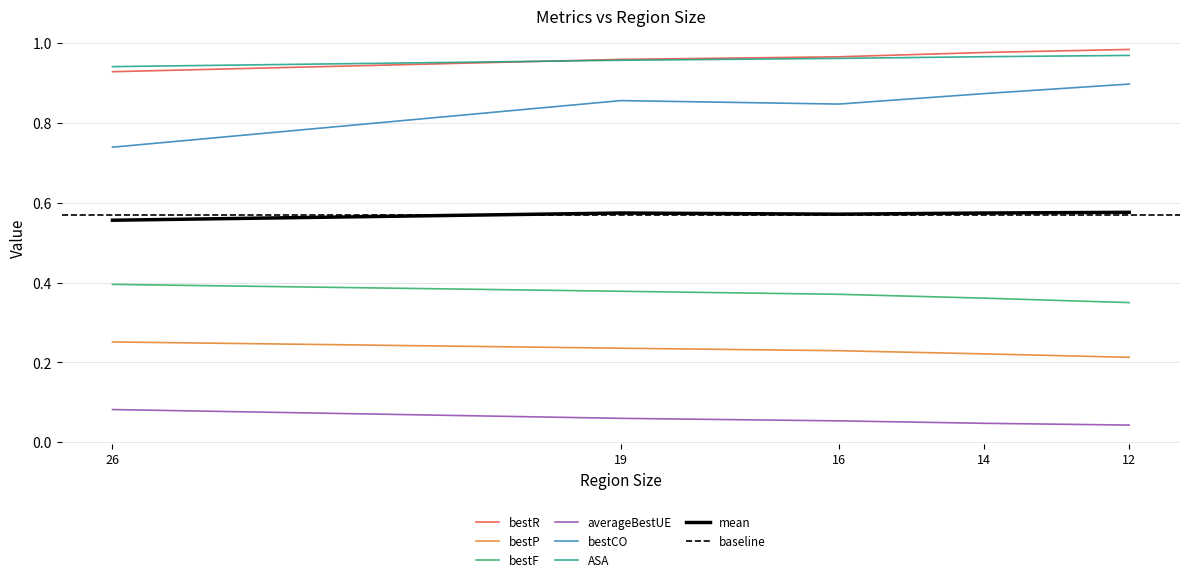

Which has a higher value, 14 or 12?

12